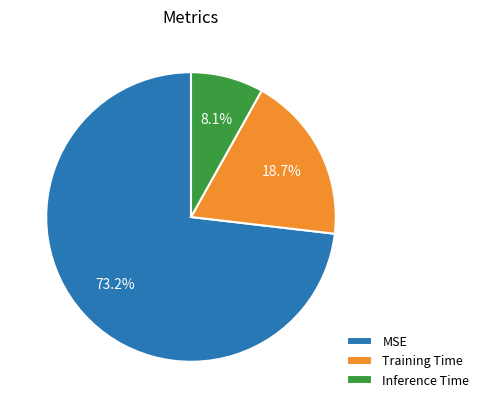

How many slices are in this pie chart?

3